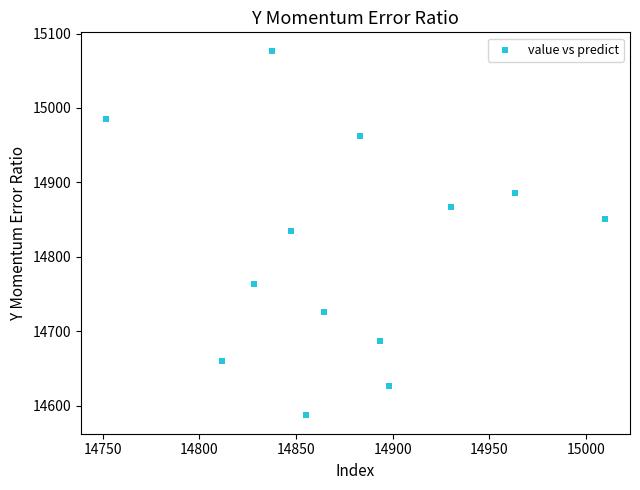

What is the range of X values (max minus min)?

258.0